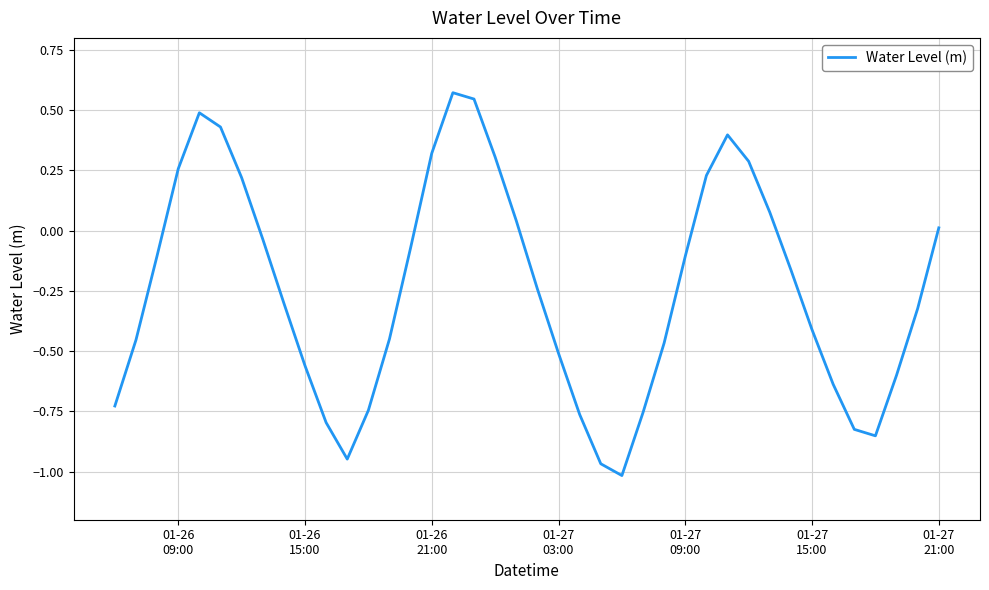

What is the difference between the maximum and minimum values?

1.6